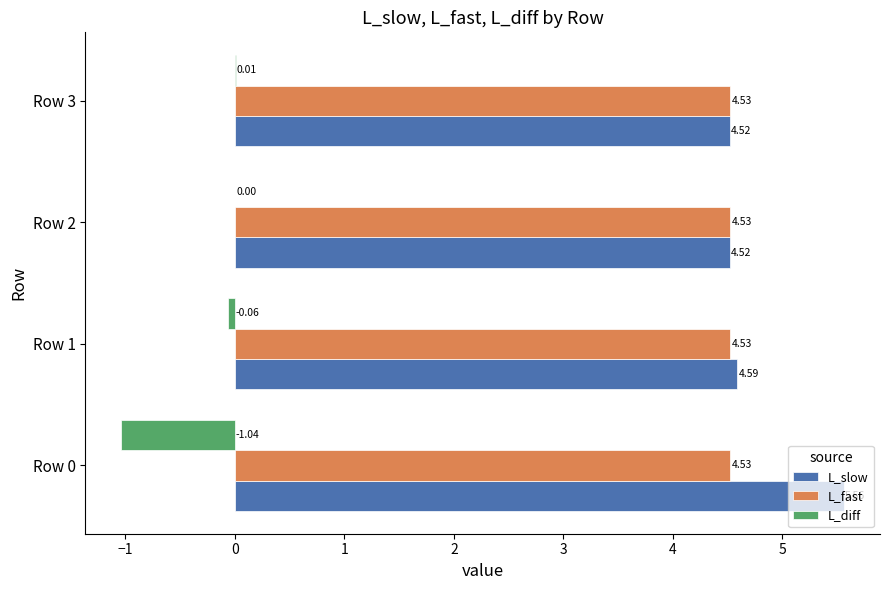

What is the sum of all L_diff values?

-1.1